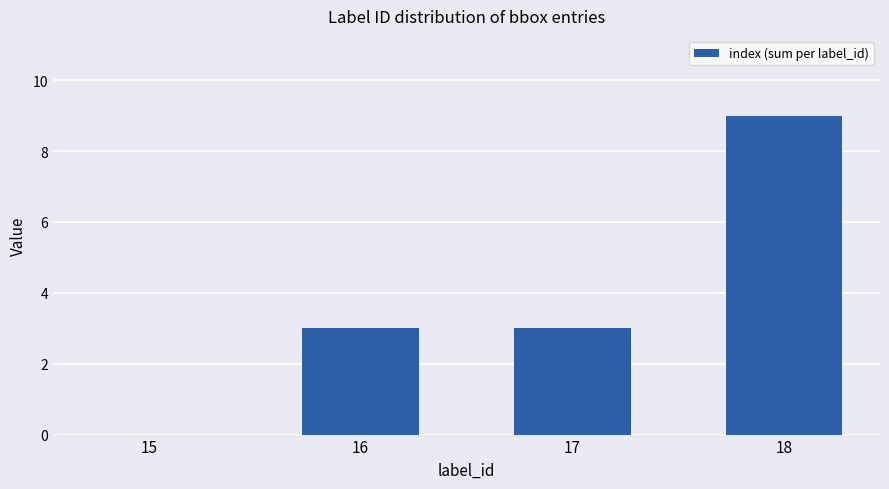

Between 15 and 18, which is larger?

18